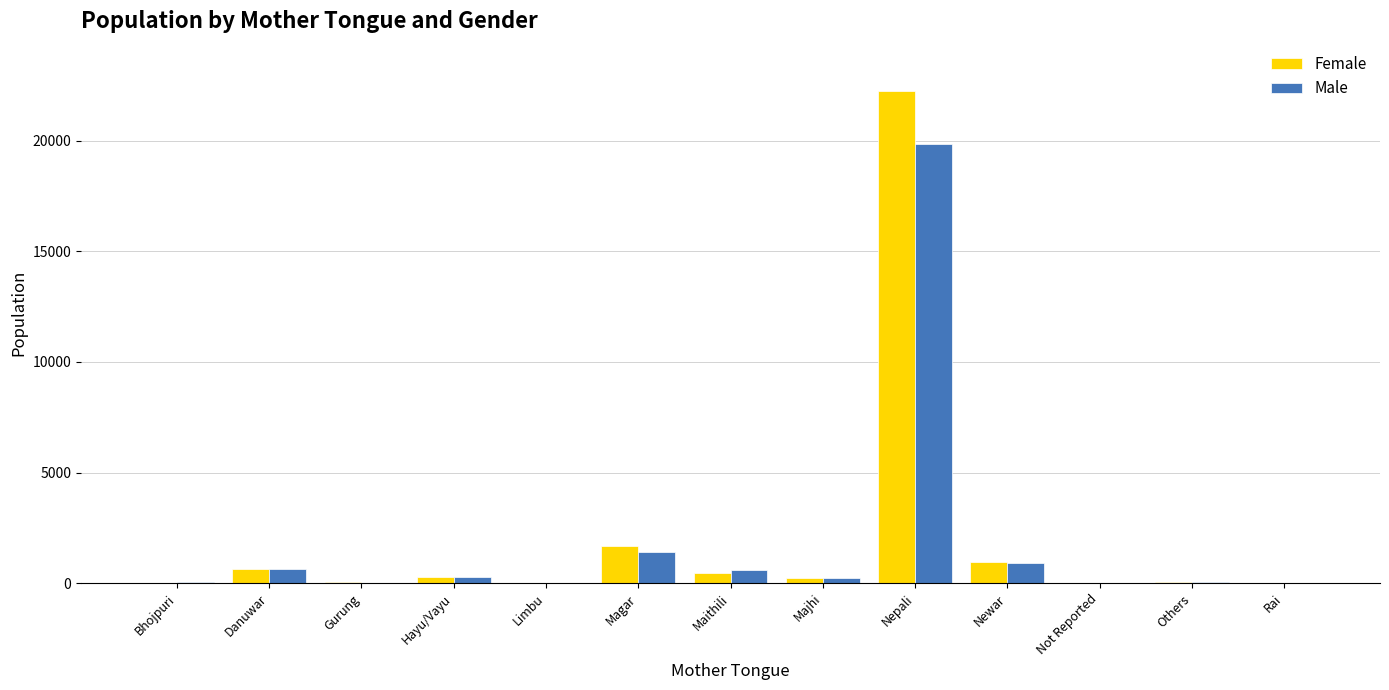

At which category is the sum across all series the highest?

Nepali